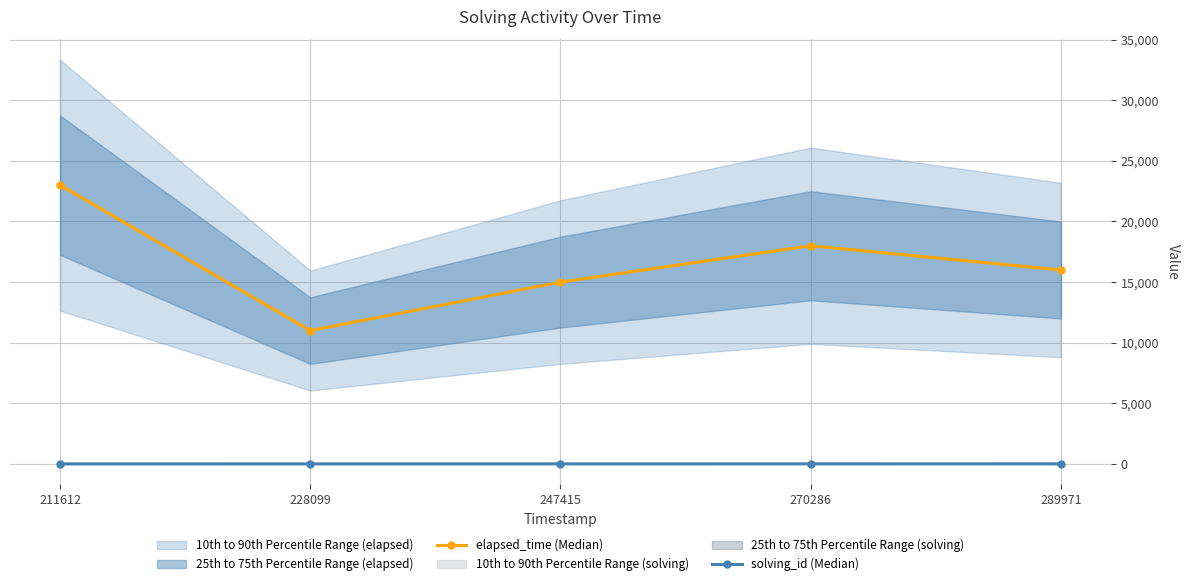

At which label is elapsed_time (Median) closest to 17000?

270286